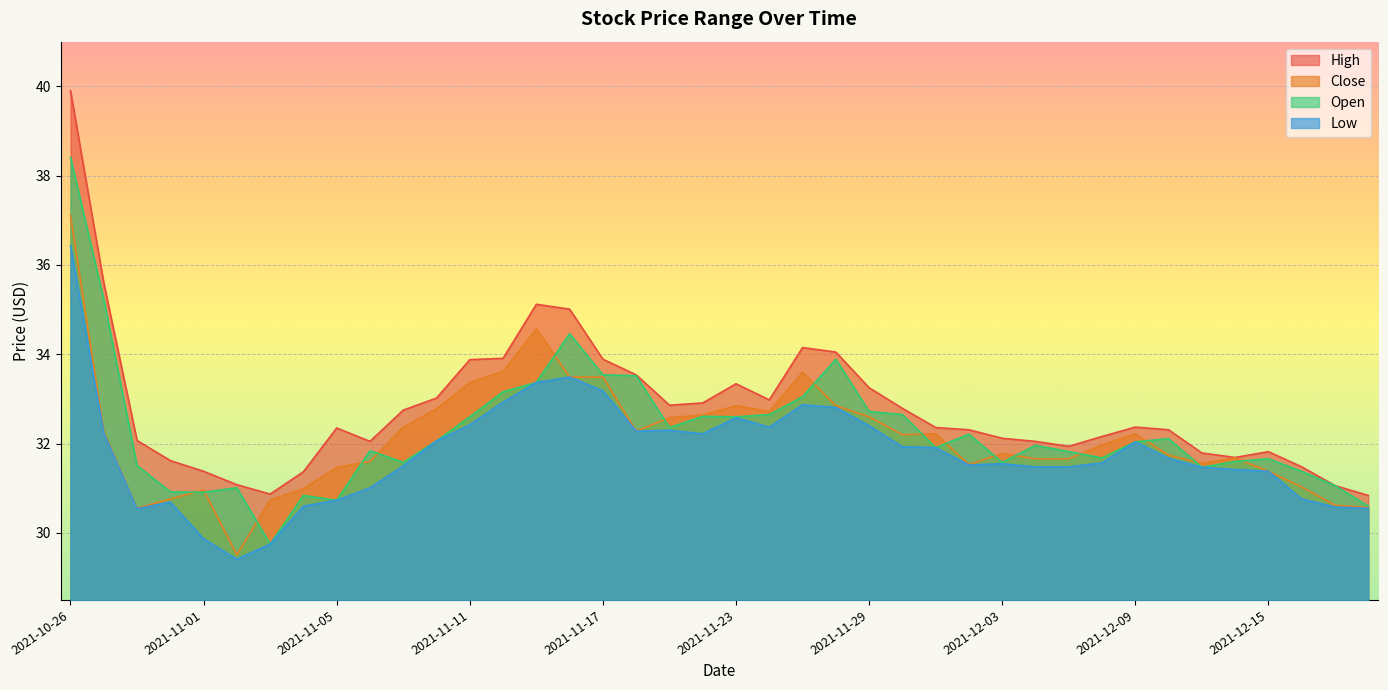

What is the label of the 27th point from the right?

2021-11-12